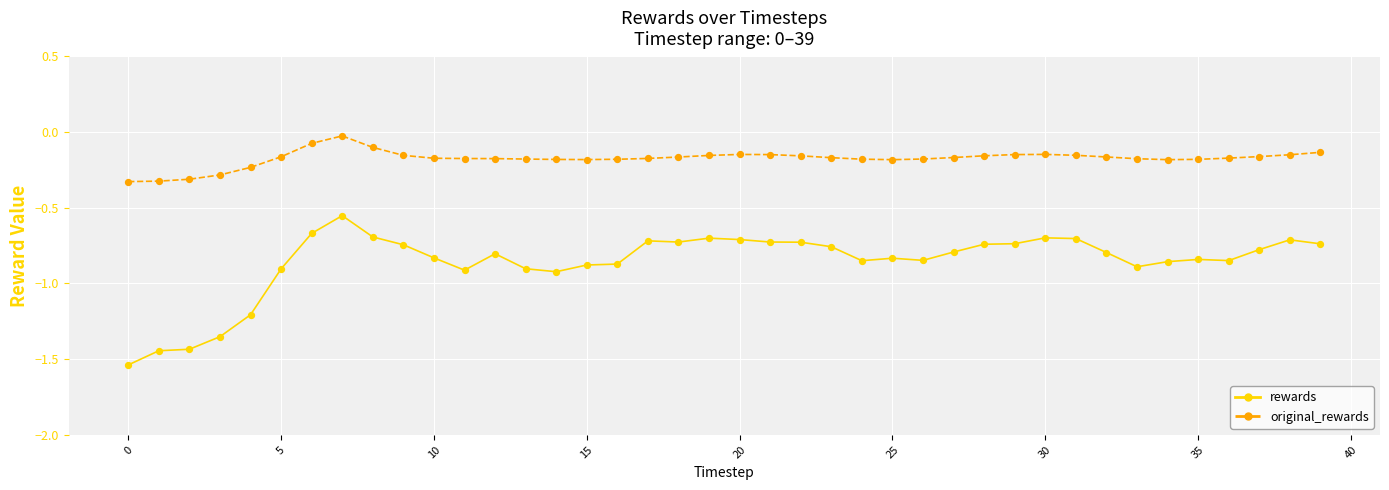

Which series has the widest spread of values?

rewards